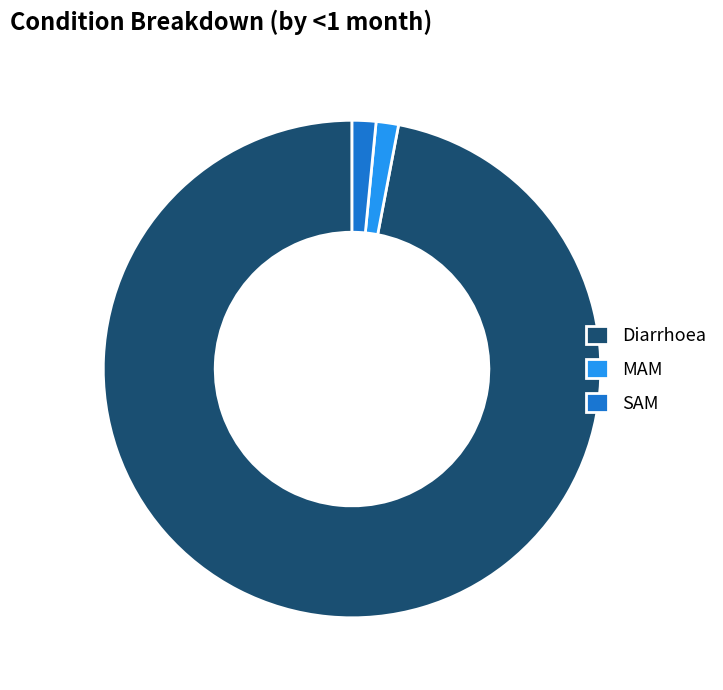

Combined, do Diarrhoea and SAM account for over 50%?

Yes